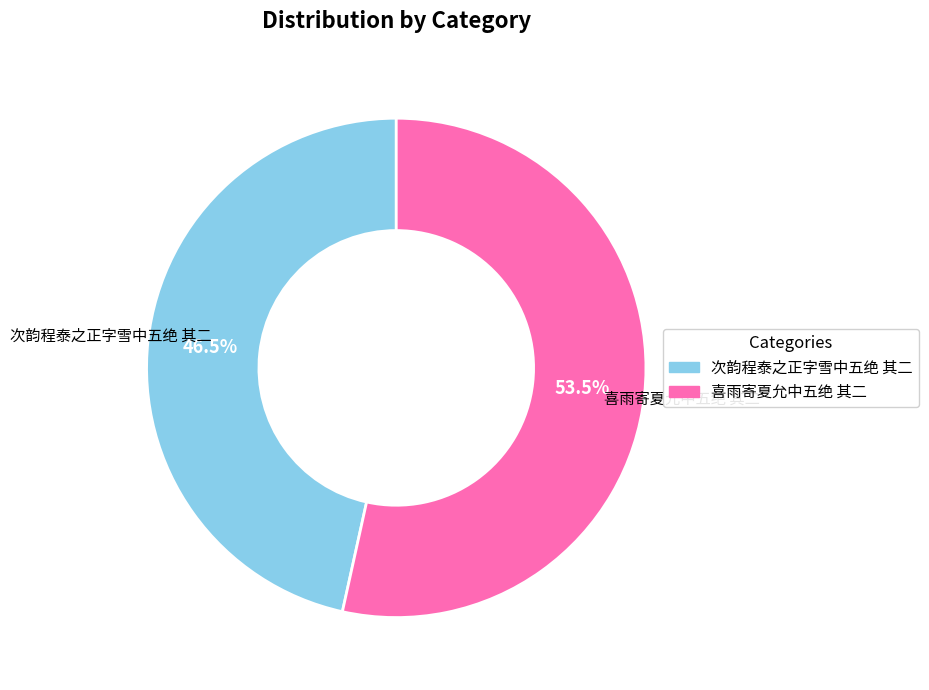

Is the sum of 次韵程泰之正字雪中五绝 其二 and 喜雨寄夏允中五绝 其二 greater than half?

Yes